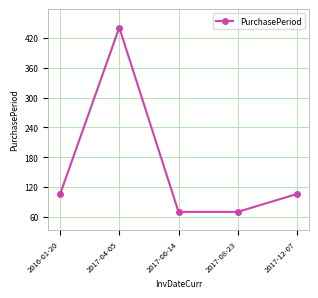

What is the smallest value displayed?

70